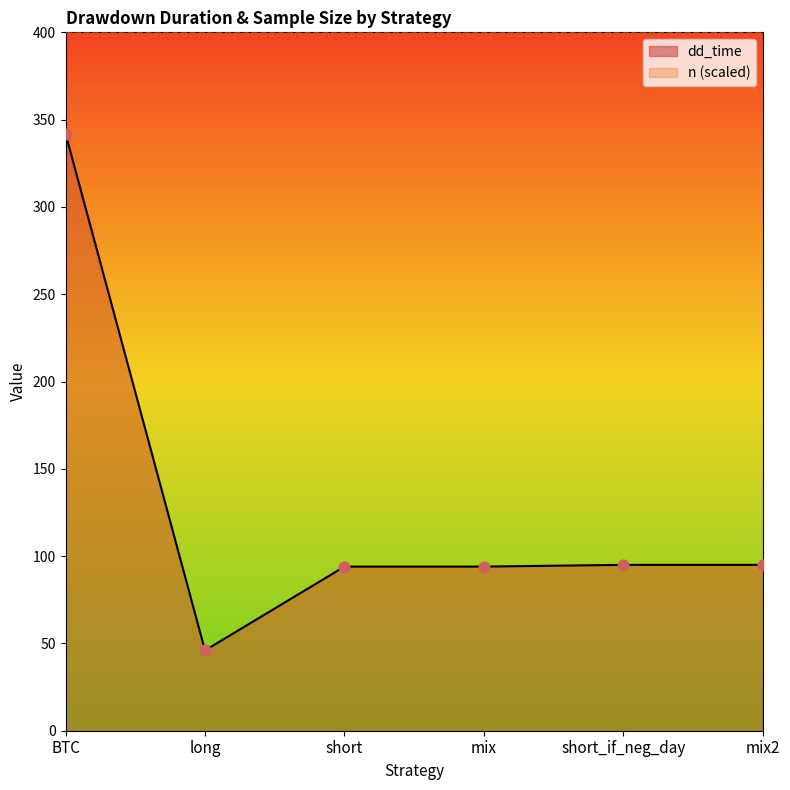

Which has a higher value, mix2 or long?

mix2